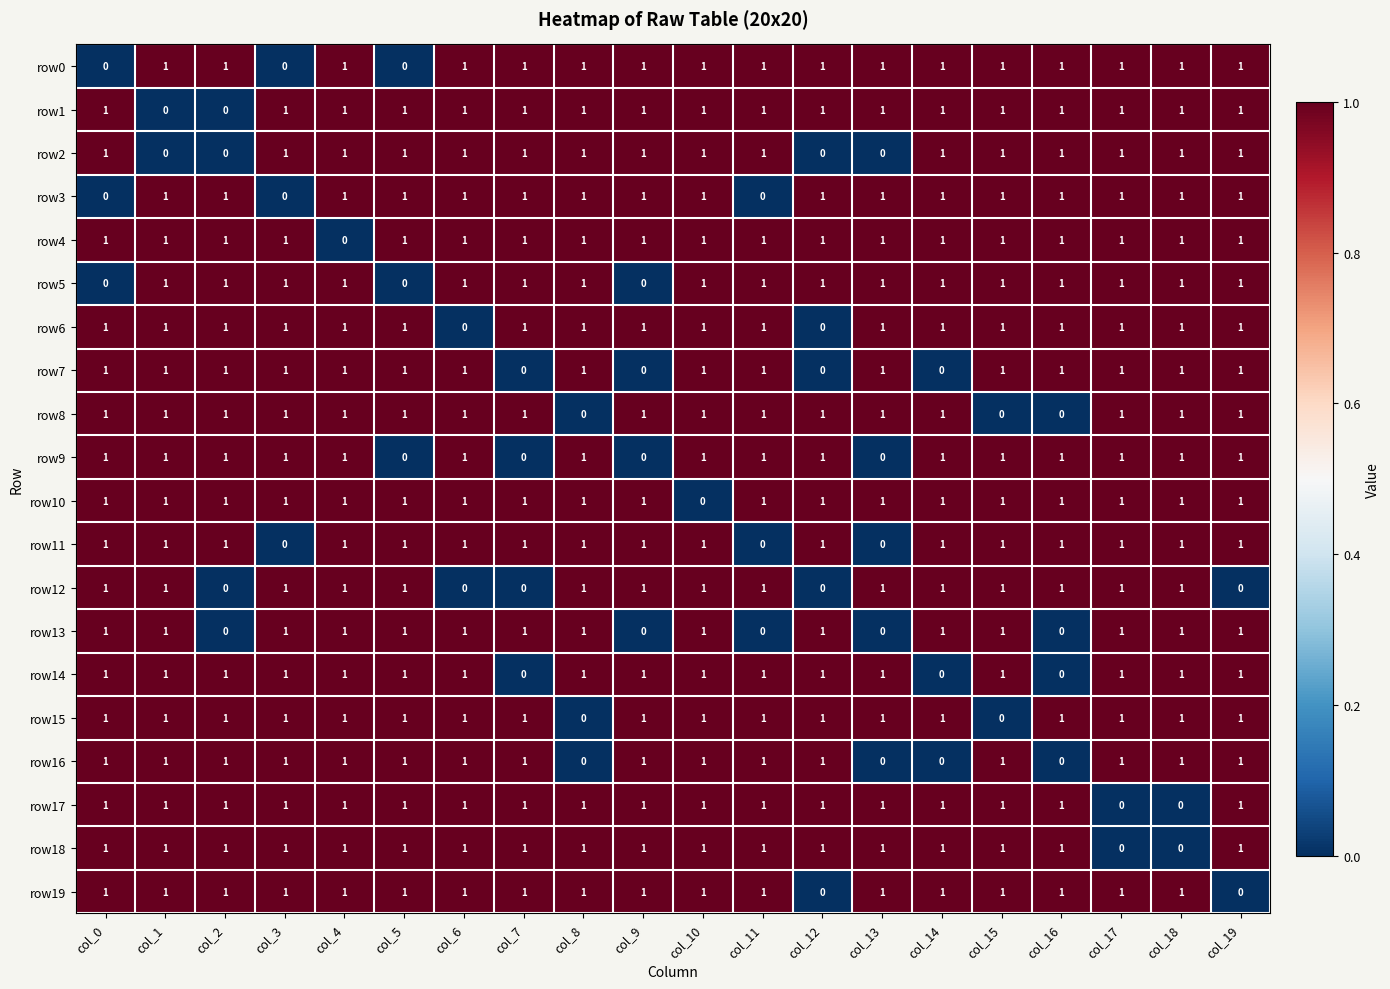

What is the total value across all series at col_2?

16